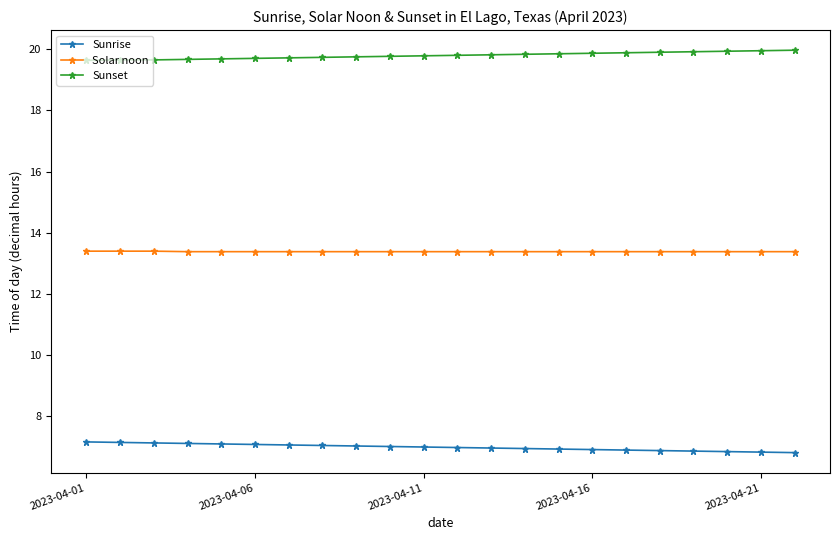

What is the minimum value shown in the chart?

6.8